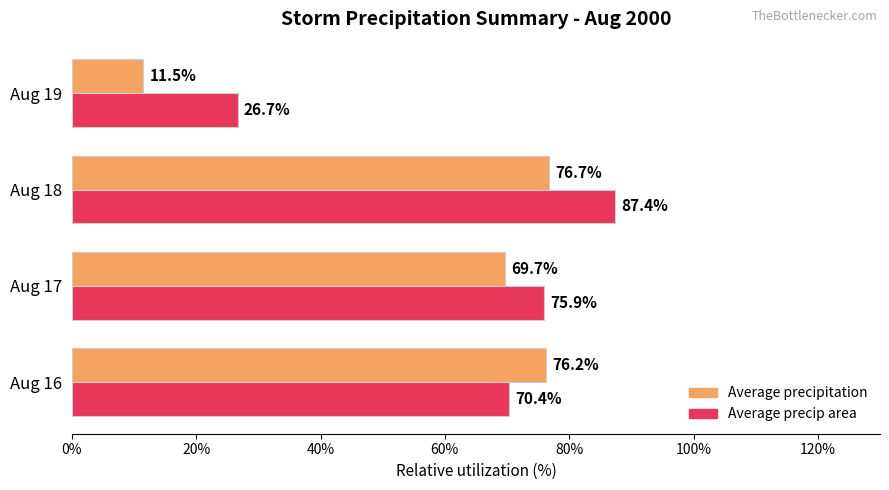

What are all the series names shown in the legend?

Average precipitation, Average precip area